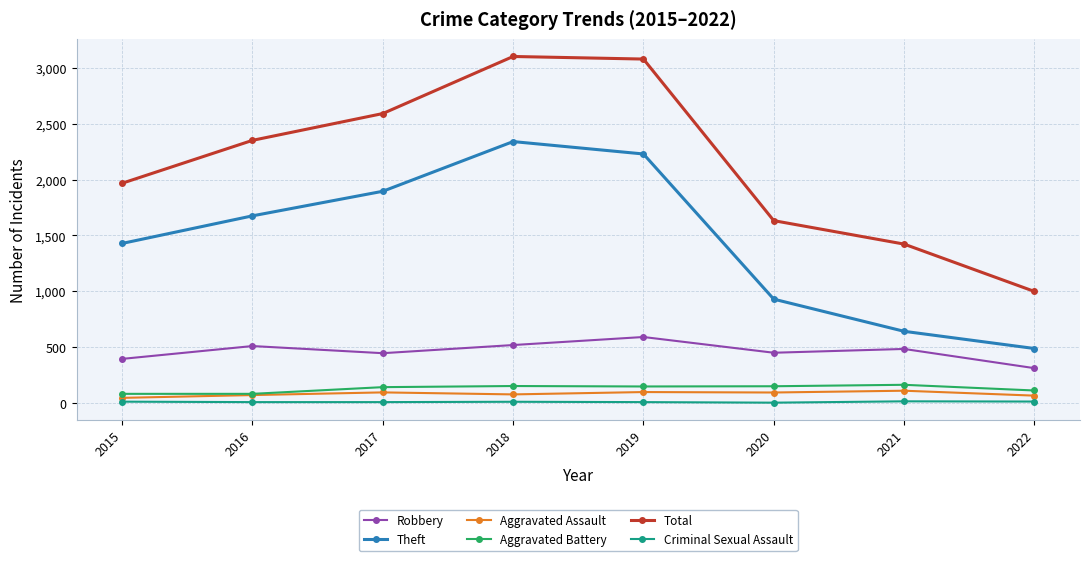

At which category does Theft reach its first local peak?

2018